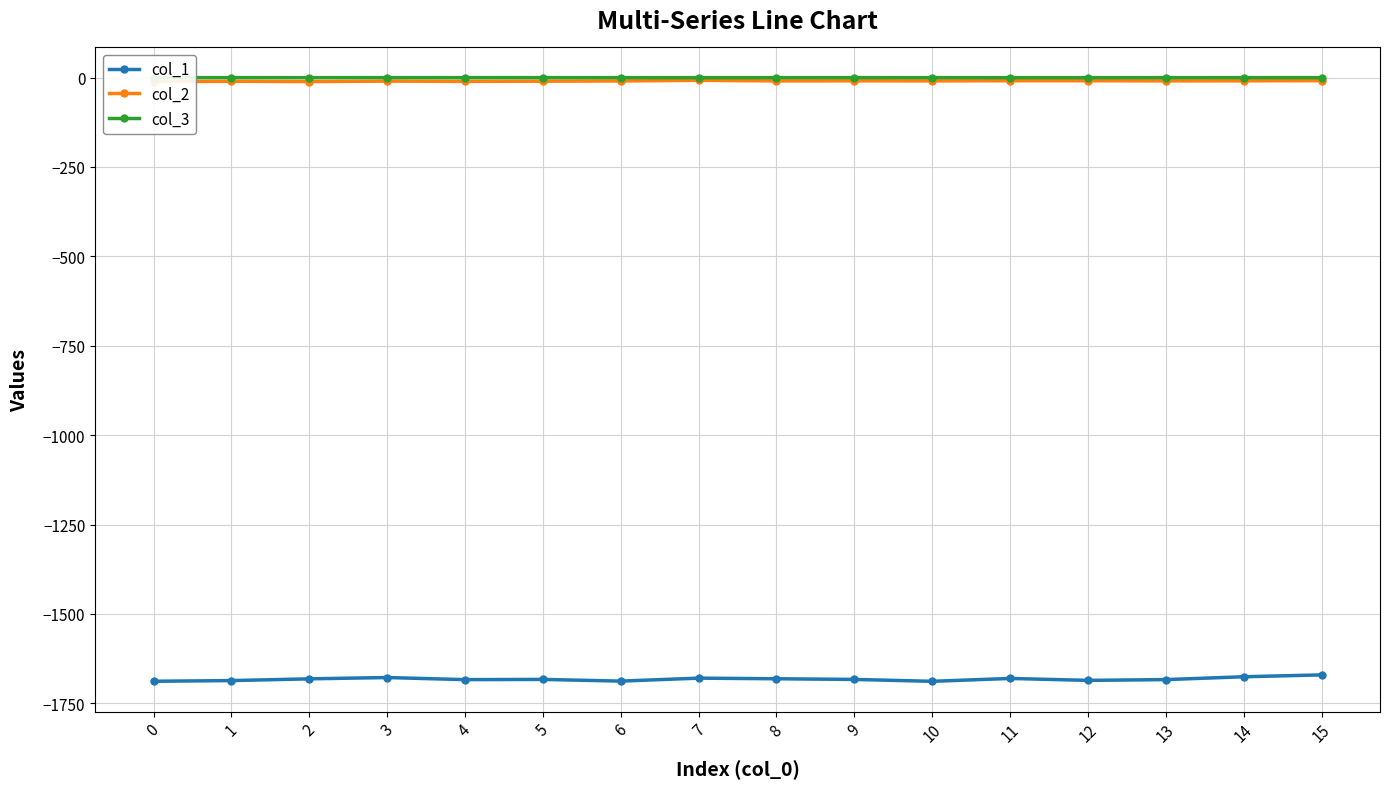

True or false: col_1 and col_2 cross at least once.

False